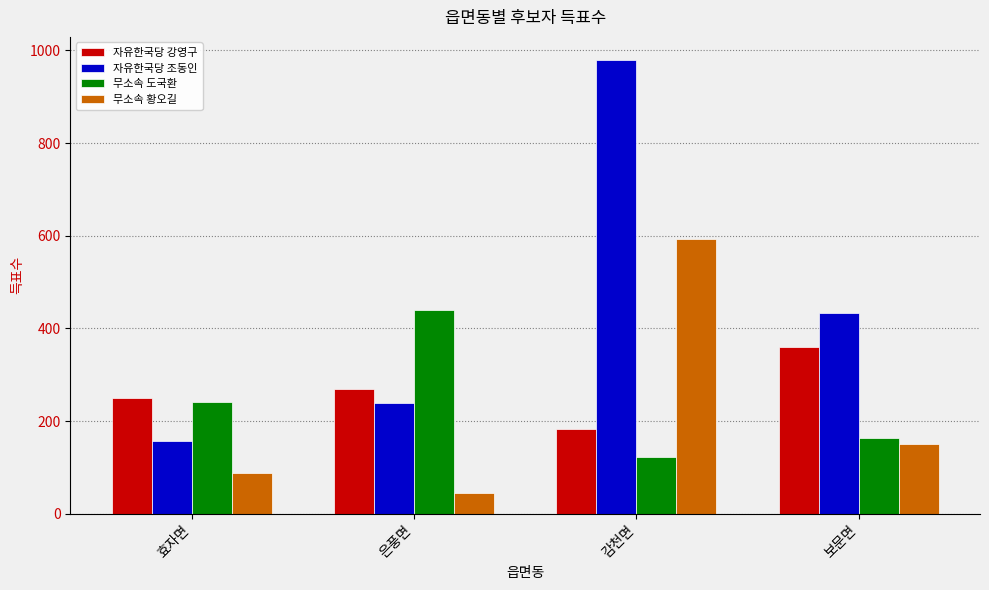

Count the number of categories in the chart.

4